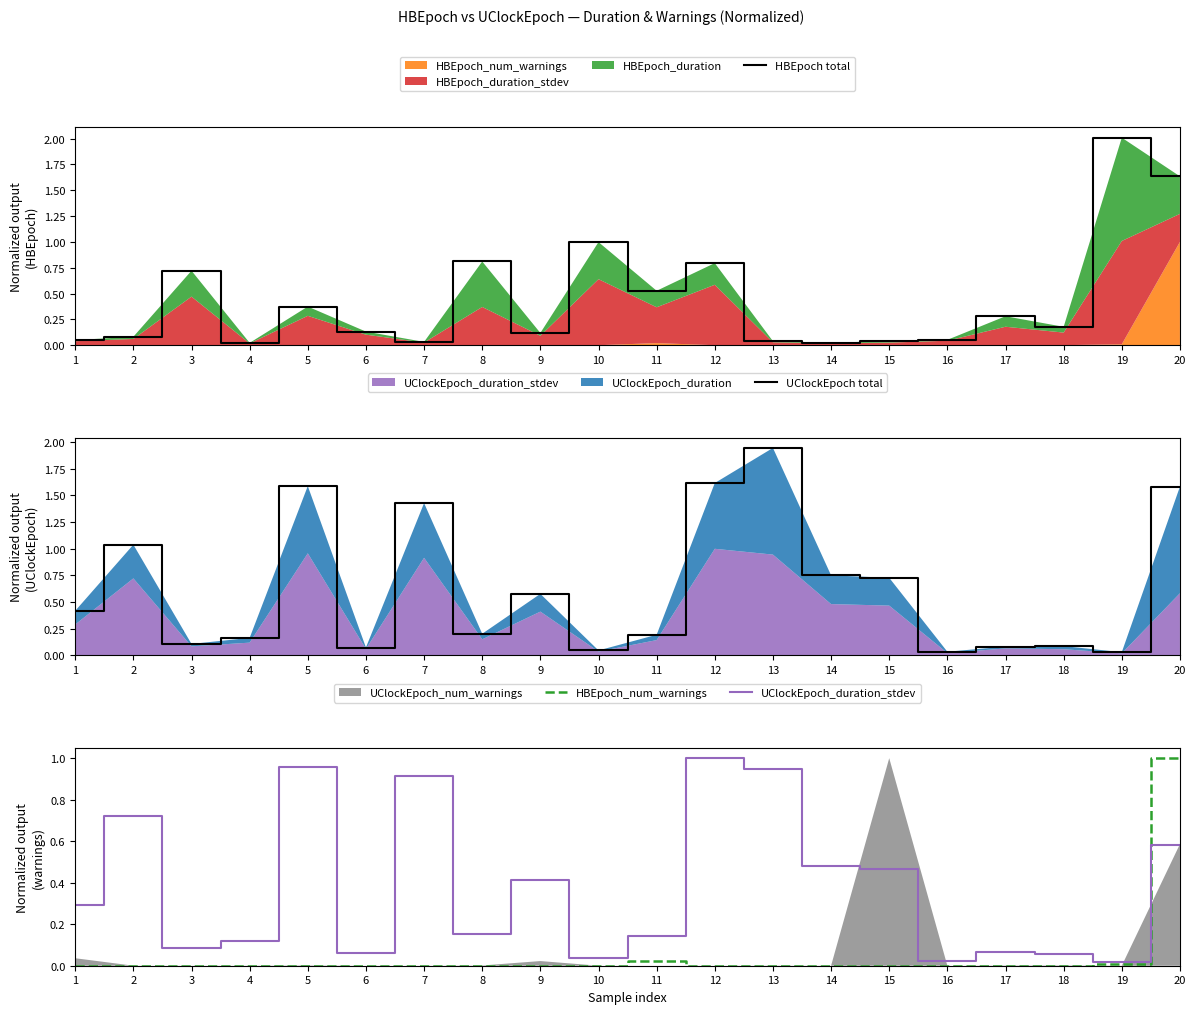

Between 20 and 16, which is larger?

20